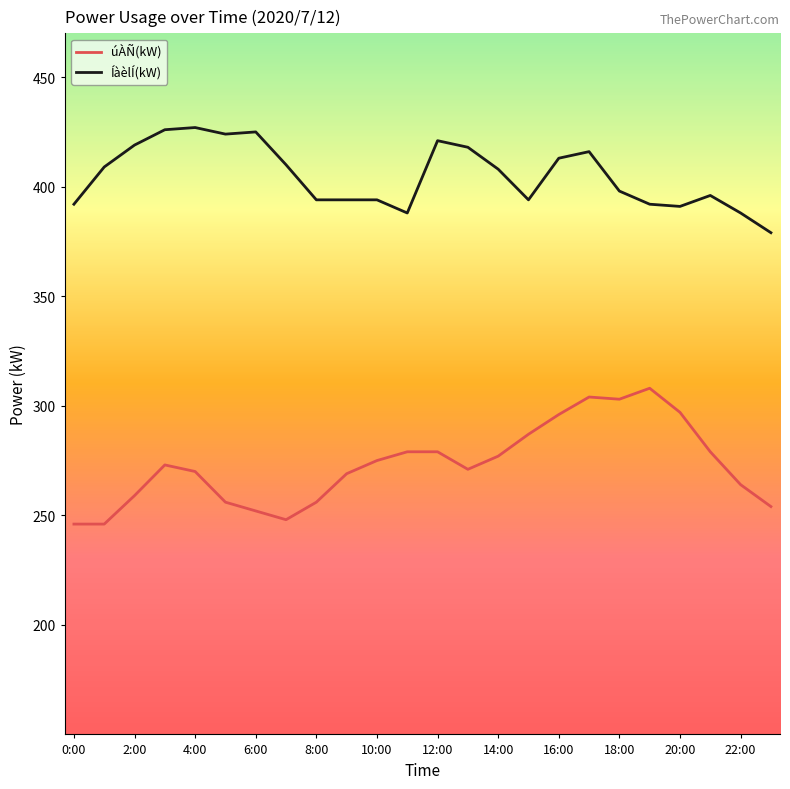

True or false: ÍàèlÍ(kW) and úÀÑ(kW) intersect in this chart.

False